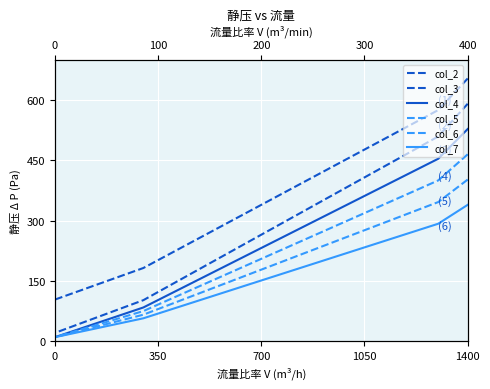

Does the chart display data point markers on the line(s)?

No